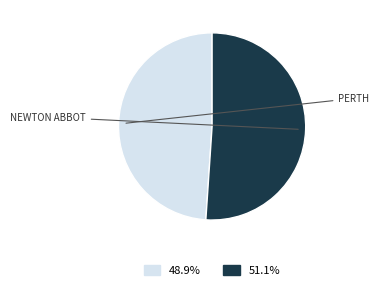

Does any single category account for the majority?

Yes